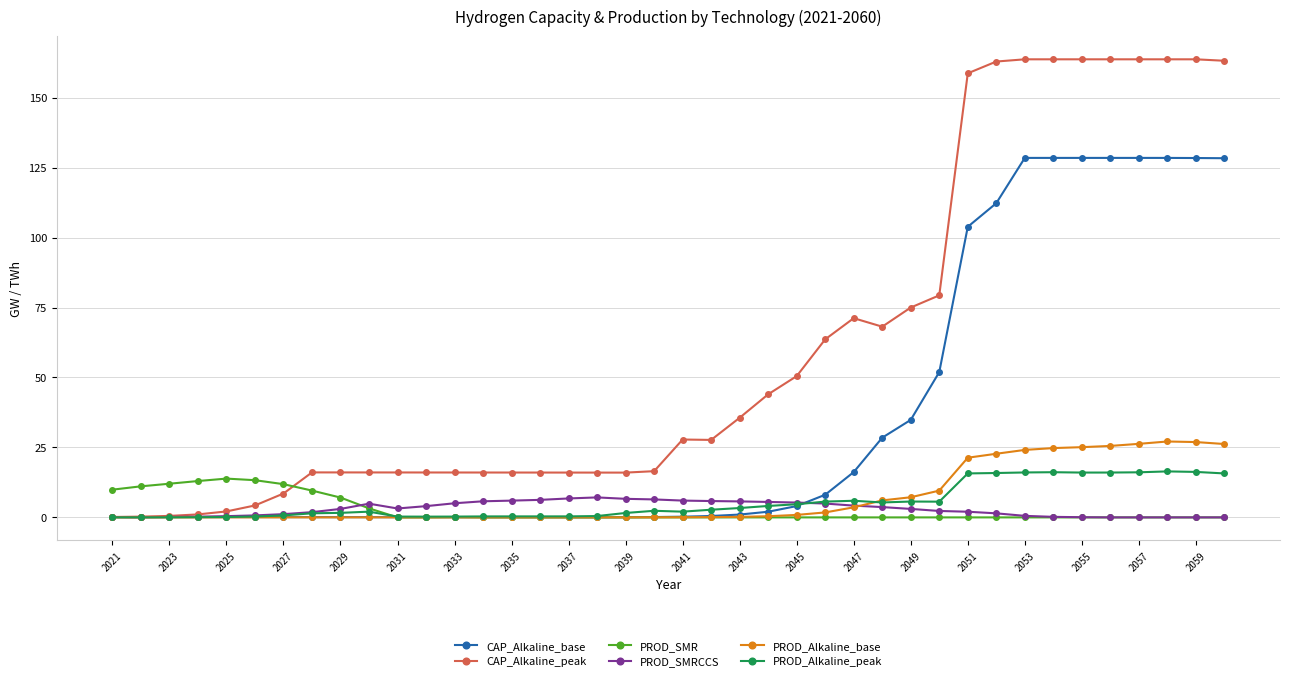

What is the value of the PROD_SMRCCS point at the 18th from the left?

7.1